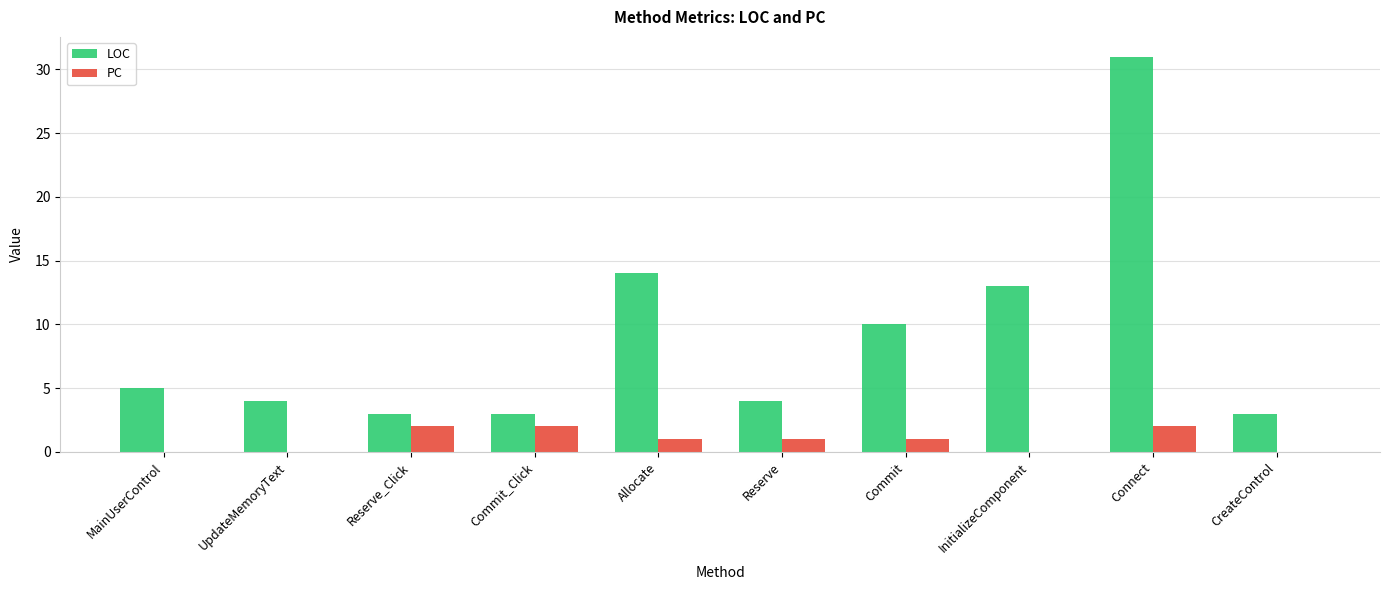

What are all the series names shown in the legend?

LOC, PC